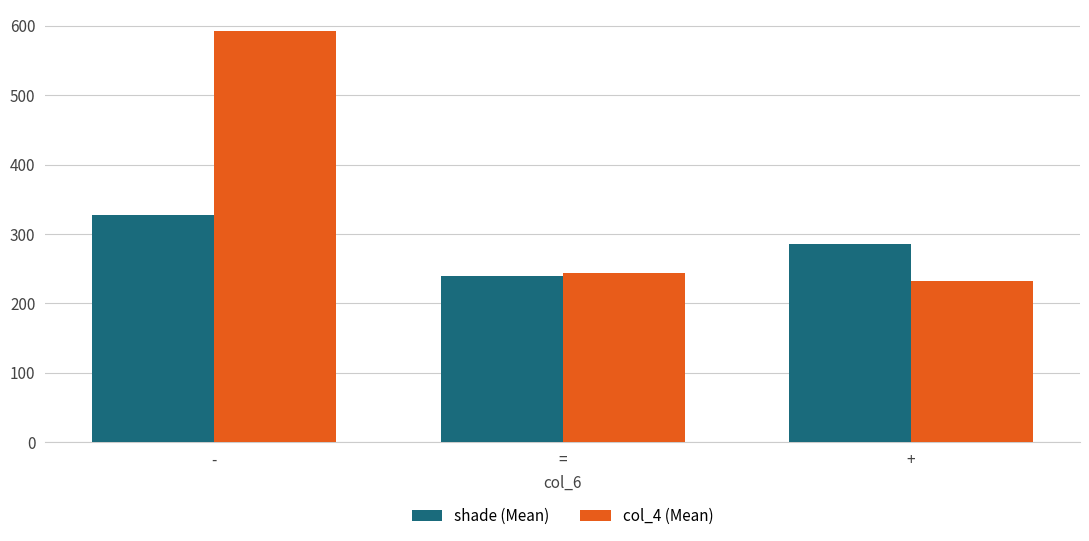

What position from the left is -?

1